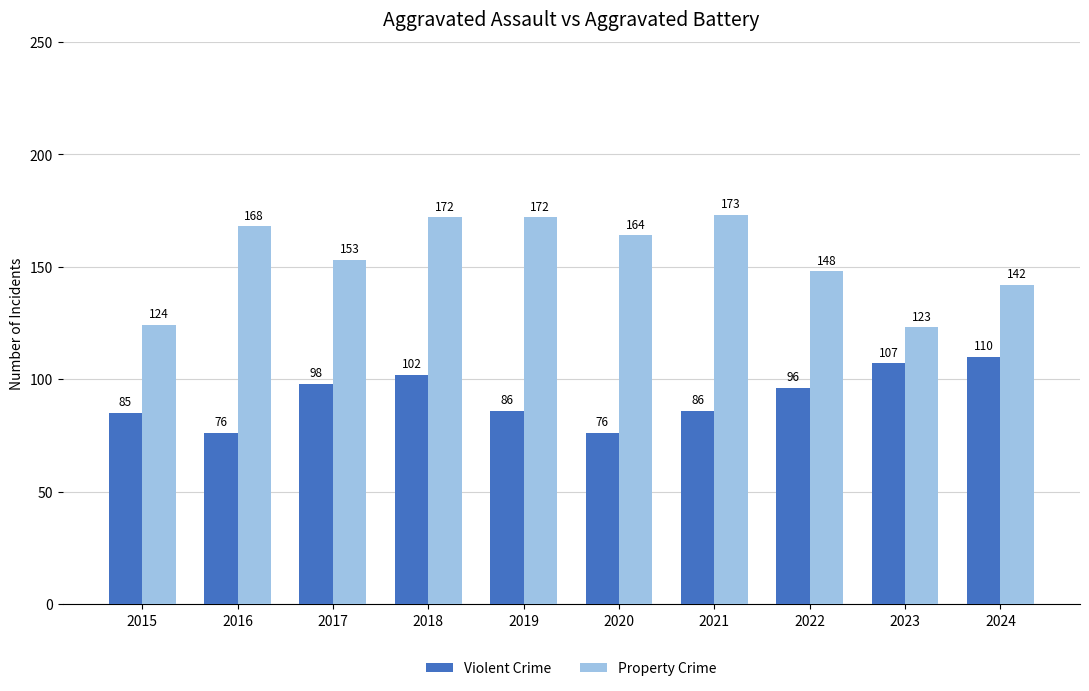

At how many categories does at least one series exceed 97?

10